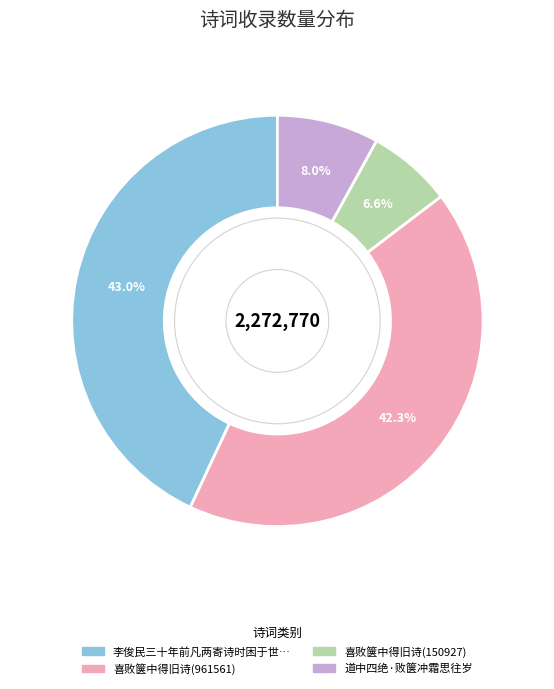

Is there any slice that represents more than half of the pie?

No